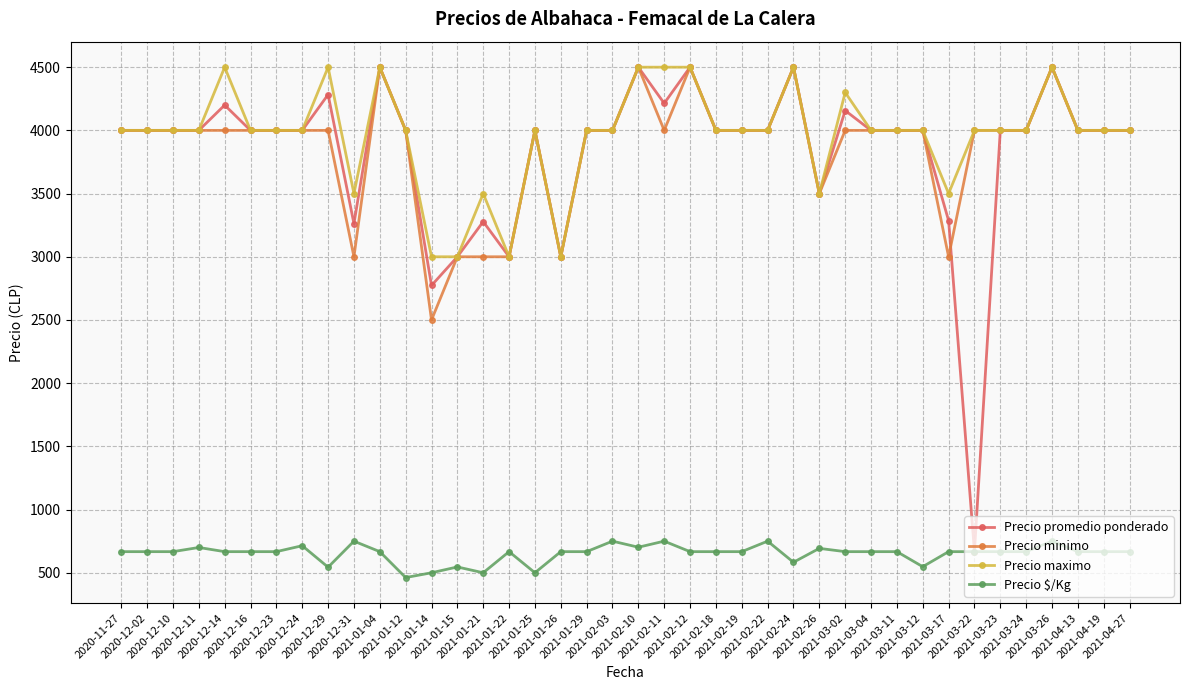

How many lines are shown in the chart?

4